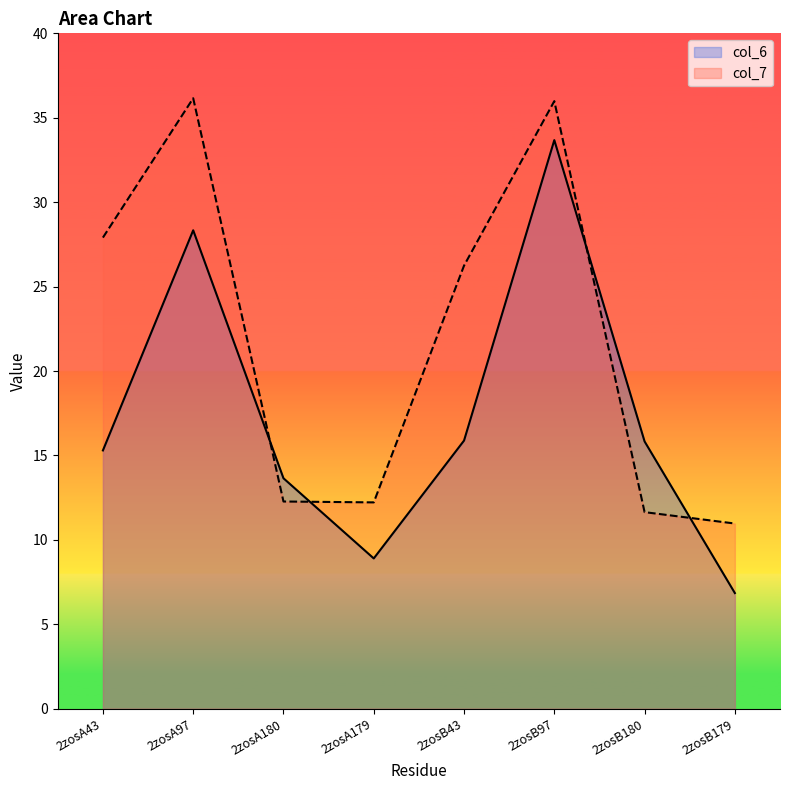

What is the highest value of the col_7 series?

36.2